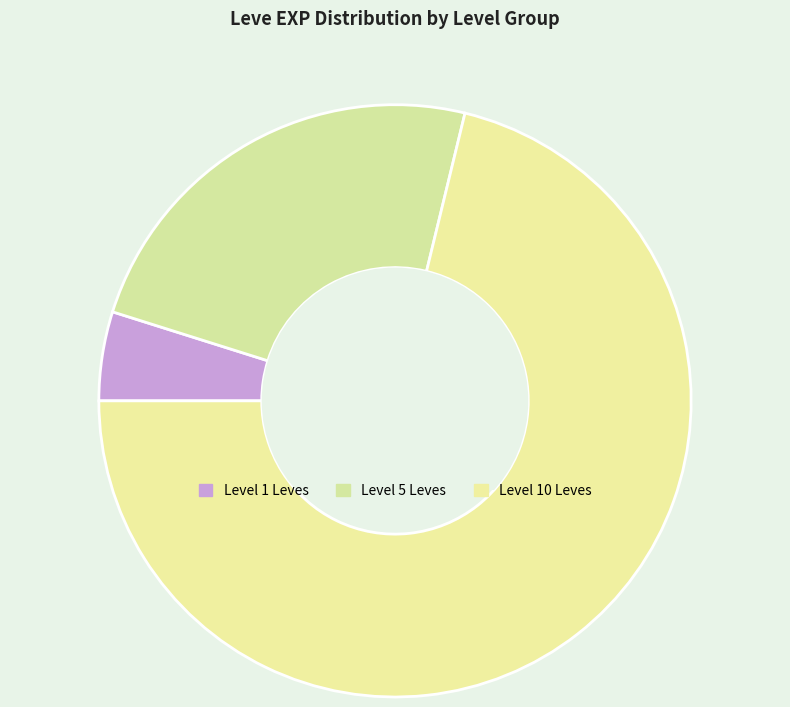

Count the number of slices in the pie.

3